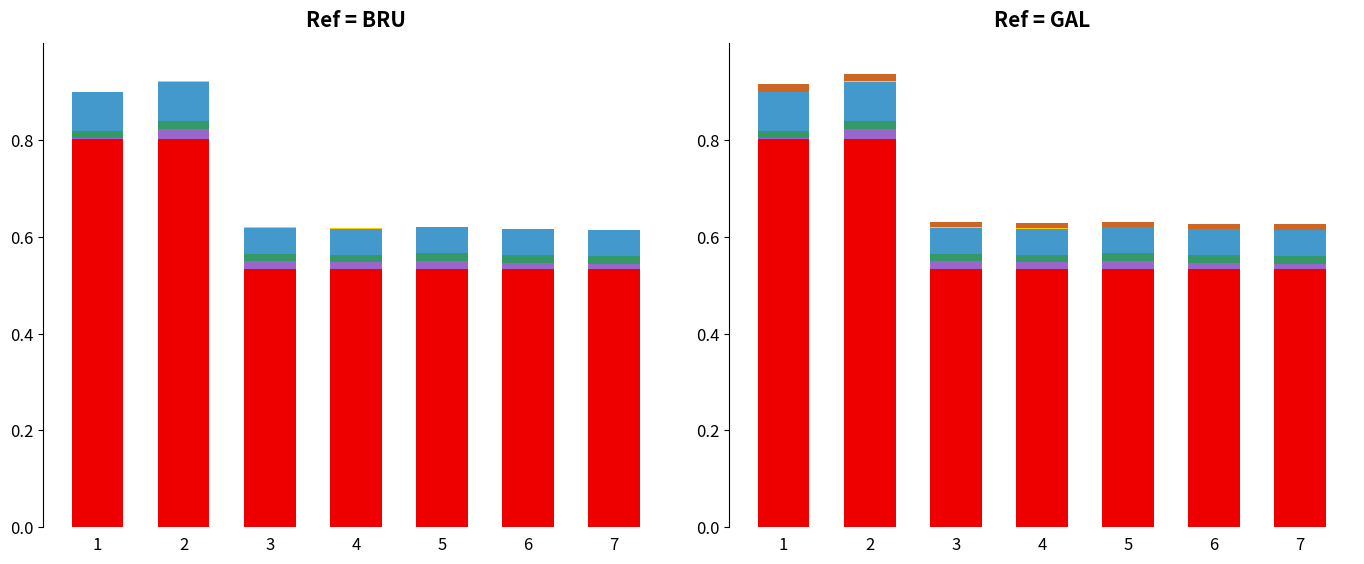

Rank the series by their maximum value, from lowest to highest.

extra_yellow, houve_ganhador, extra_brown, valor_premio_maximo, extra_blue, numeros_sorteados